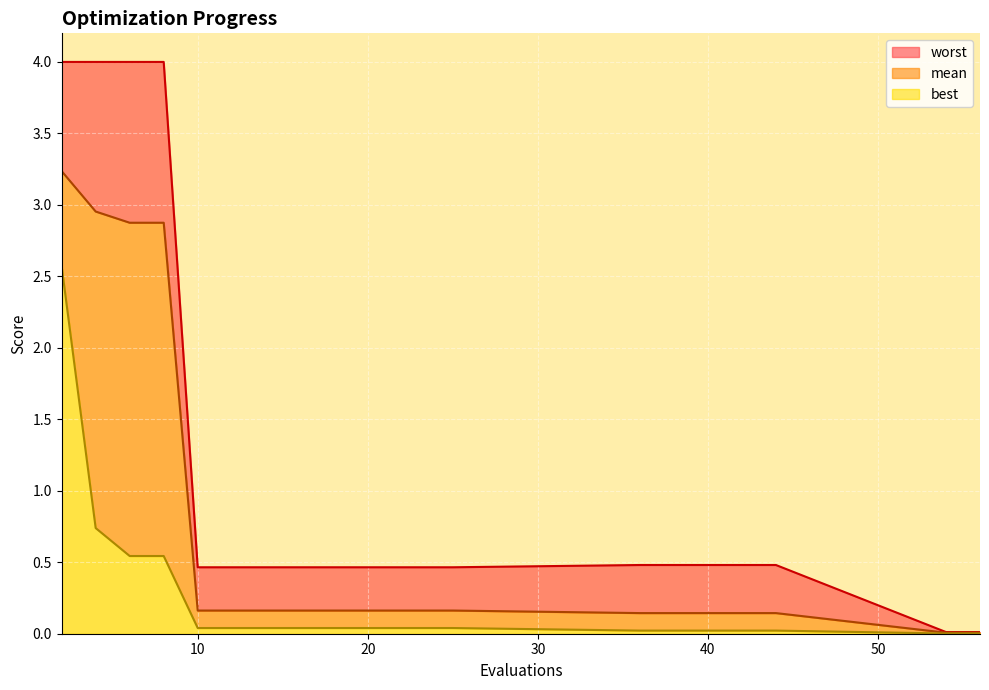

Which series has the largest range (max minus min)?

worst